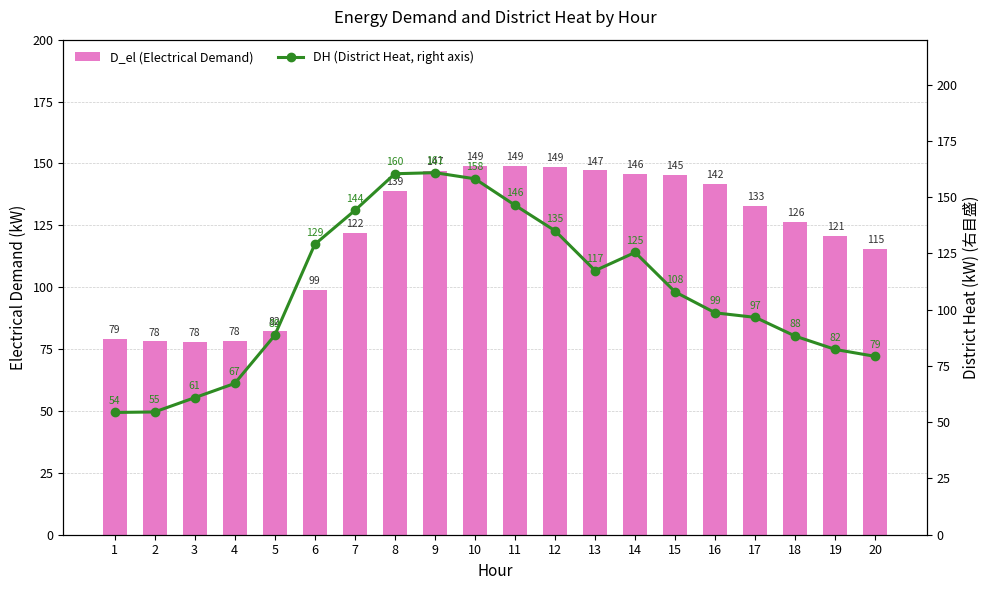

What are all the series names shown in the legend?

D_el (Electrical Demand), DH (District Heat, right axis)